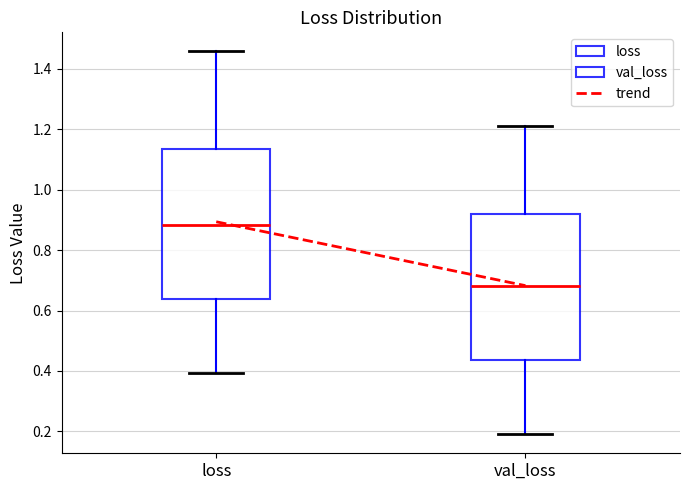

Reading left to right, transcribe this box plot: for each box, give where its median line is, the range the box spans, and where its two whiskers end, as read against the y-axis. The values are not printed on the chart, so give them approximately, as read against the axis.

loss: median 0.88, box 0.64 to 1.14, whiskers 0.40 to 1.46
val_loss: median 0.68, box 0.44 to 0.92, whiskers 0.20 to 1.20